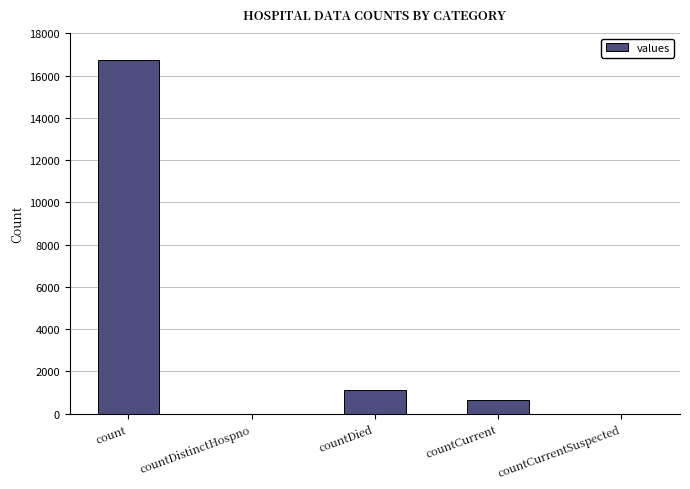

True or false: the data shows 405 at countDied.

False